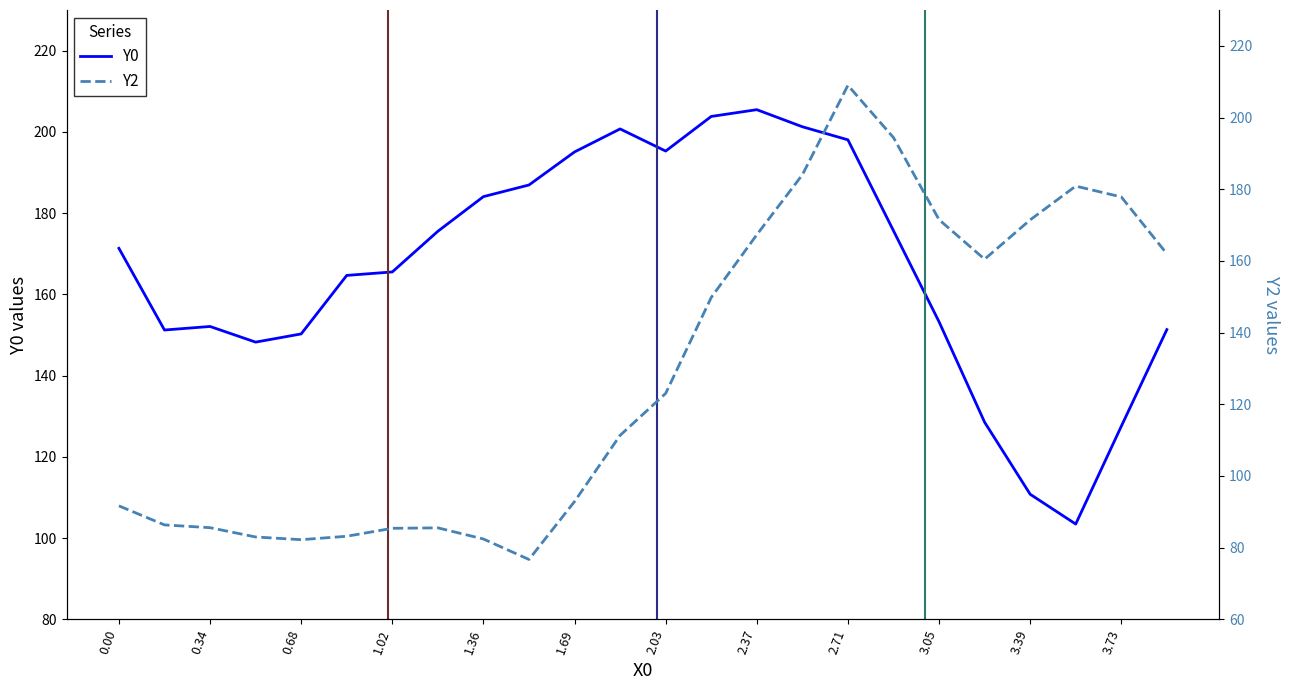

What is the minimum value for Y0?

103.5